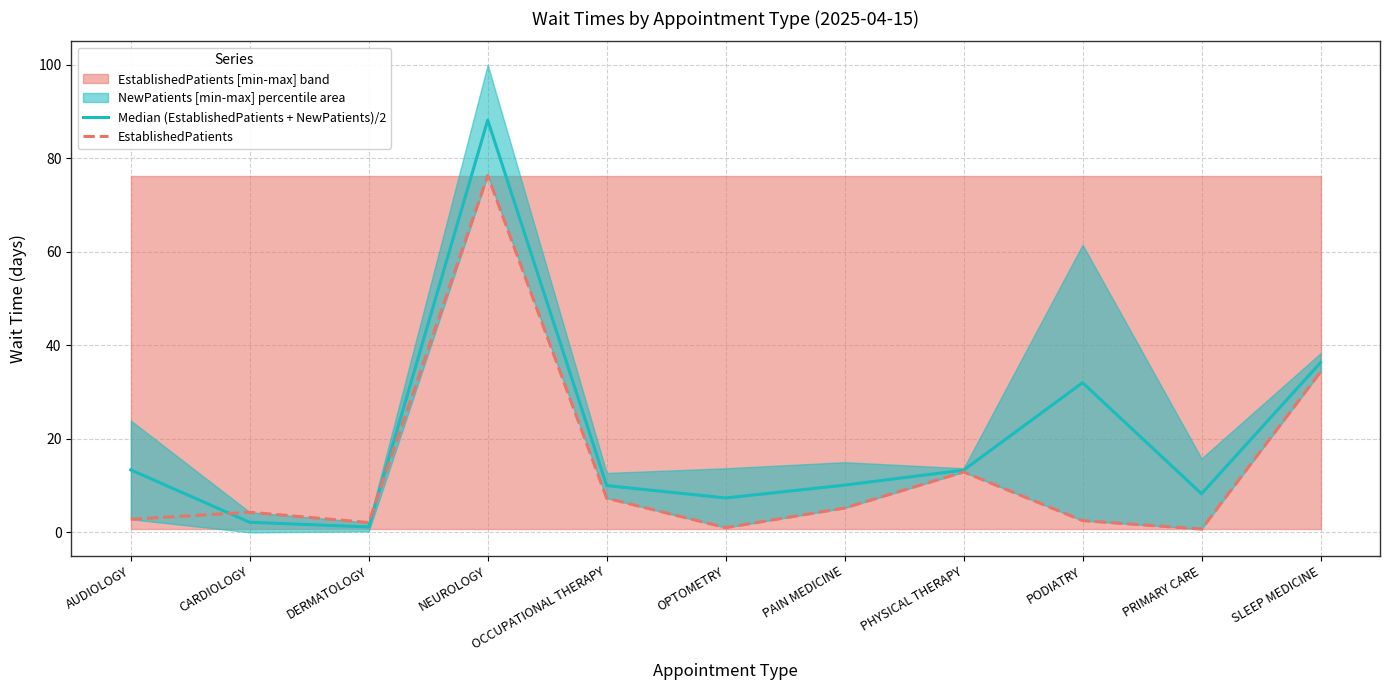

Between NEUROLOGY and OPTOMETRY, which series saw the biggest shift?

Median (EstablishedPatients + NewPatients)/2